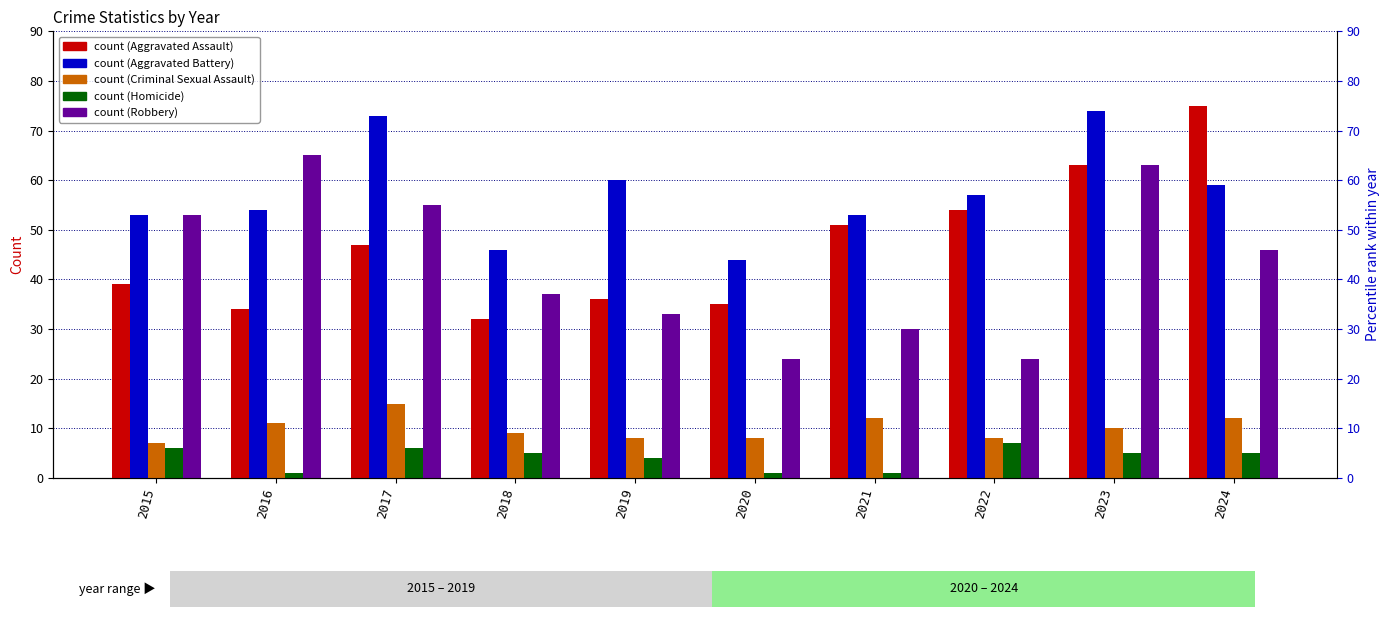

Between 2017 and 2019, which is larger?

2017